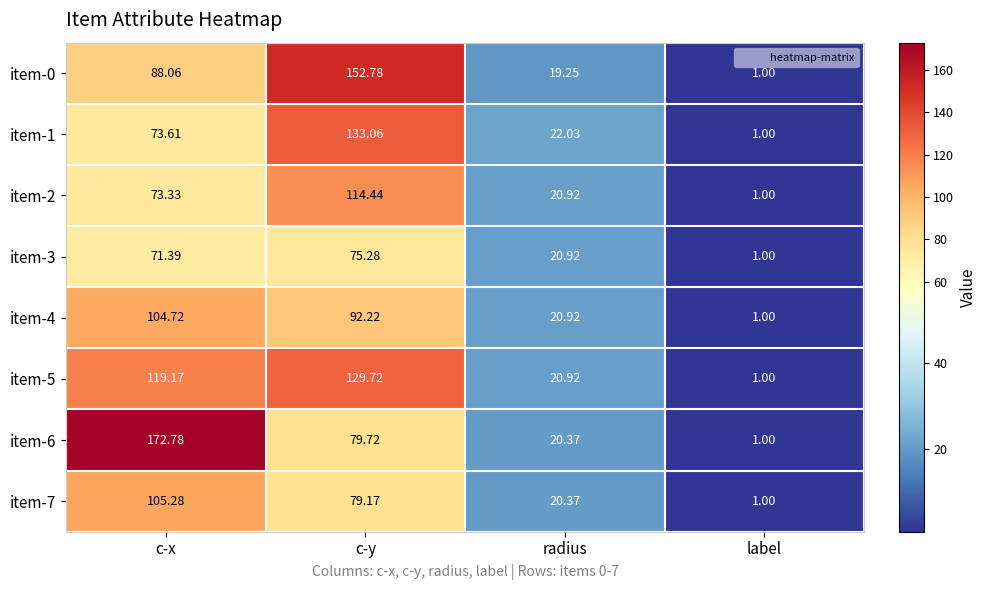

At which label does item-2 reach its minimum?

label